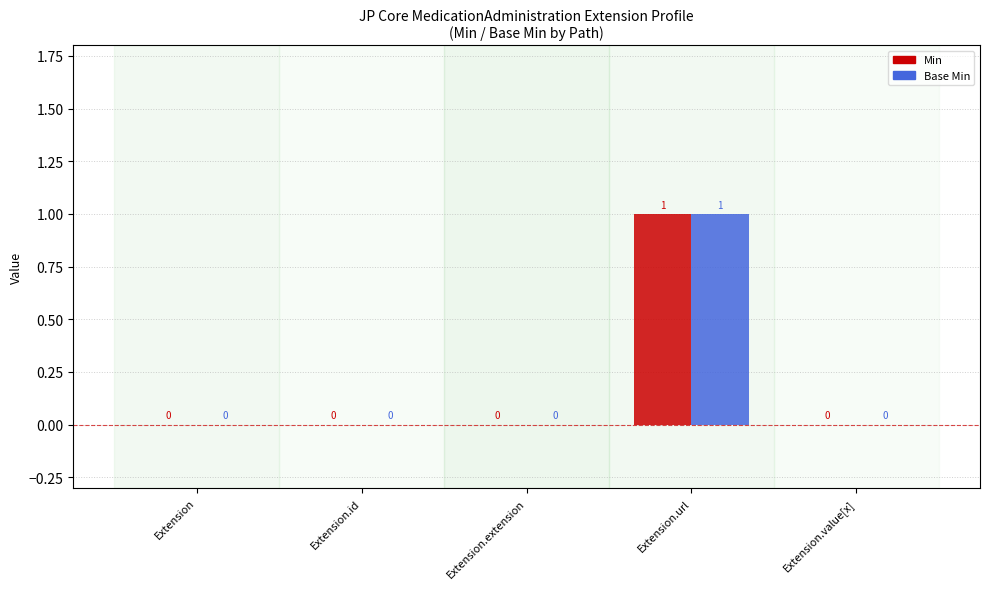

Are the bars grouped side by side (vs. stacked)?

Yes